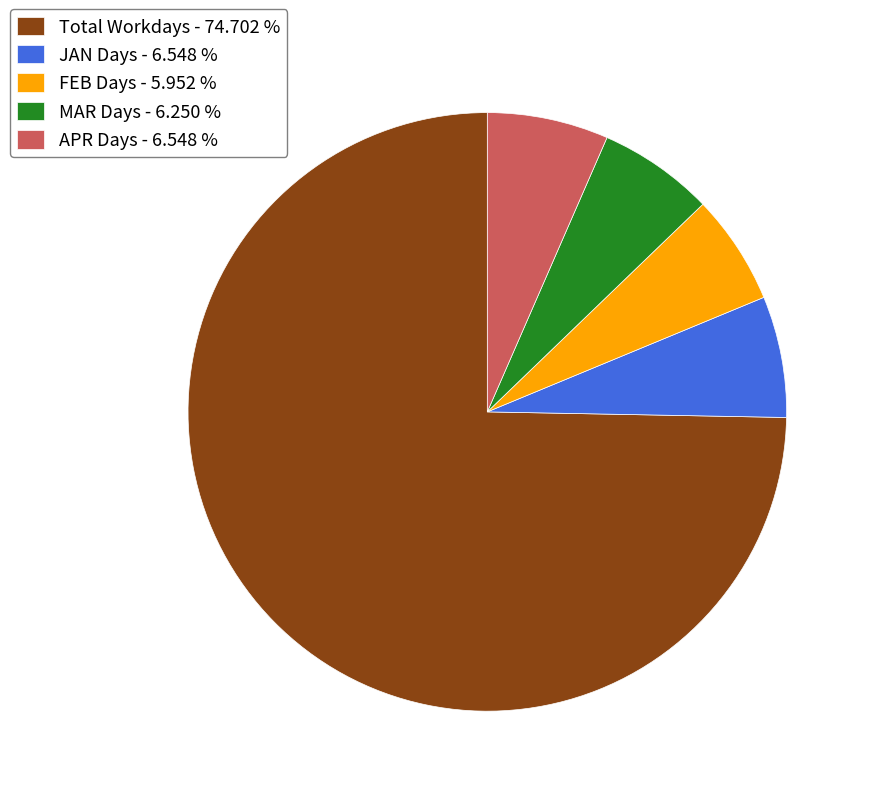

Which has a higher value, FEB Days - 5.952 % or JAN Days - 6.548 %?

JAN Days - 6.548 %